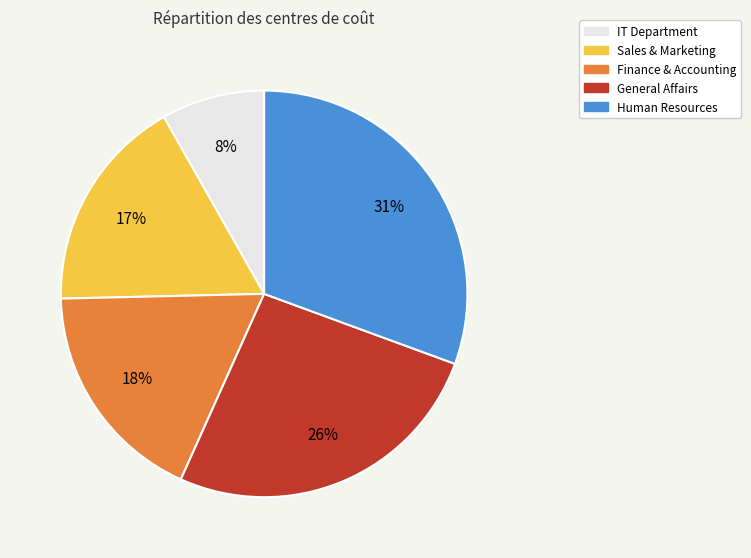

Between IT Department and Human Resources, which is larger?

Human Resources